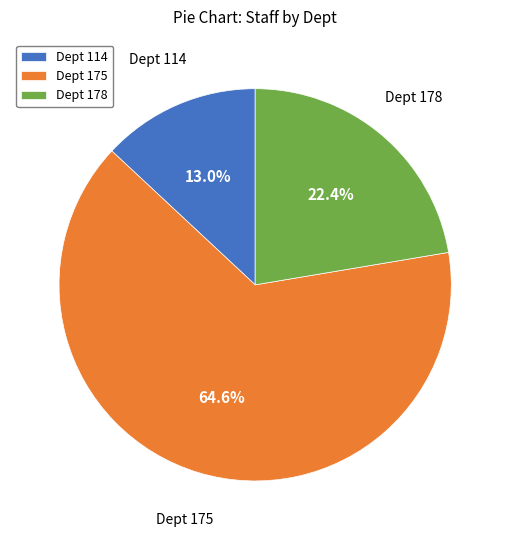

Which category accounts for the majority?

Dept 175